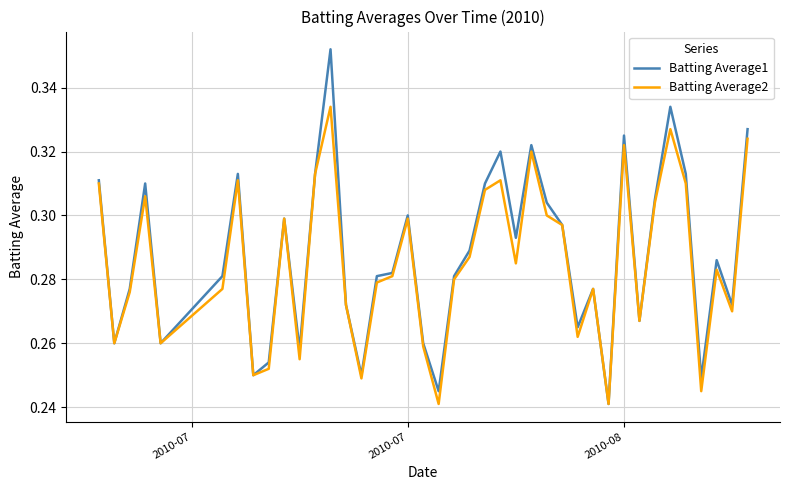

What is the difference between the maximum and minimum values in the Batting Average2 series?

0.1